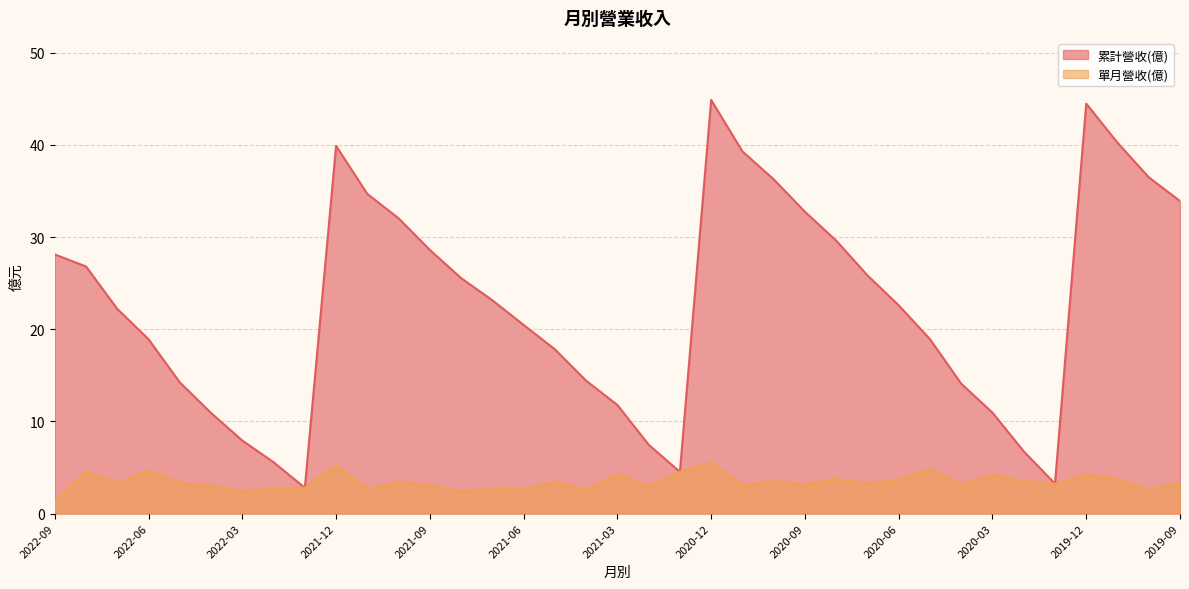

What is the lowest value of the 累計營收(億) series?

2.8